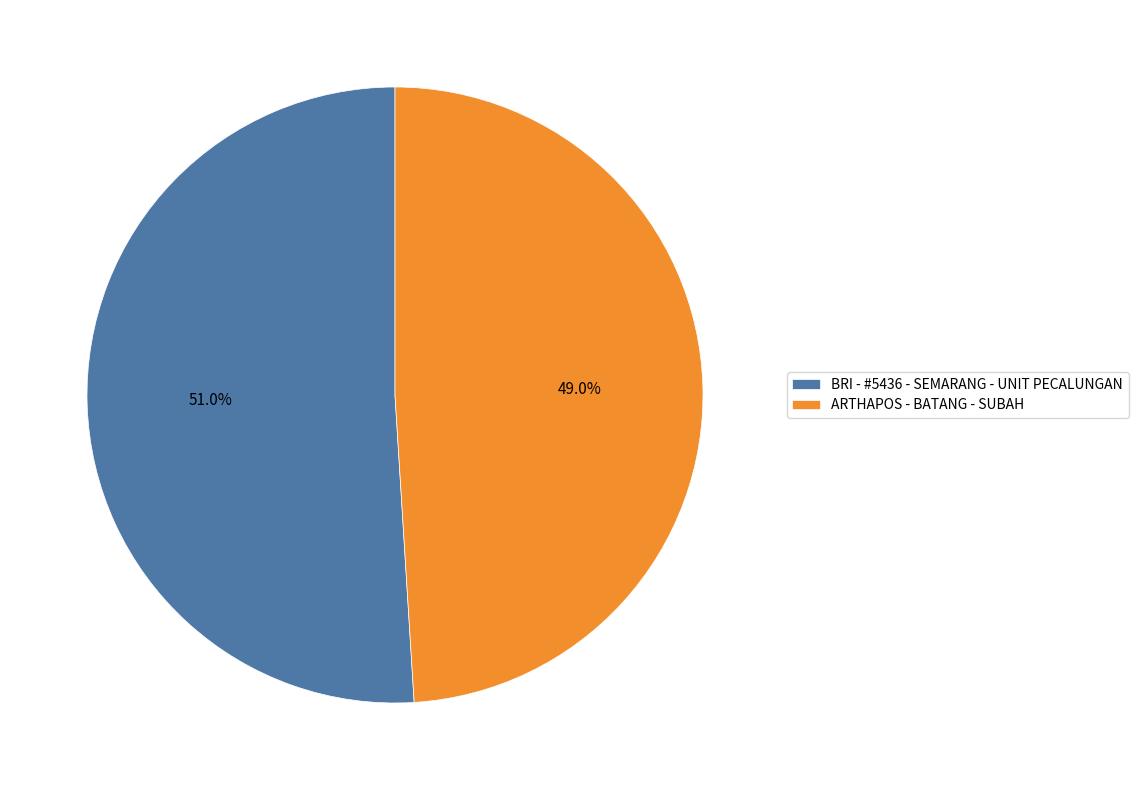

How many segments does this pie chart have?

2